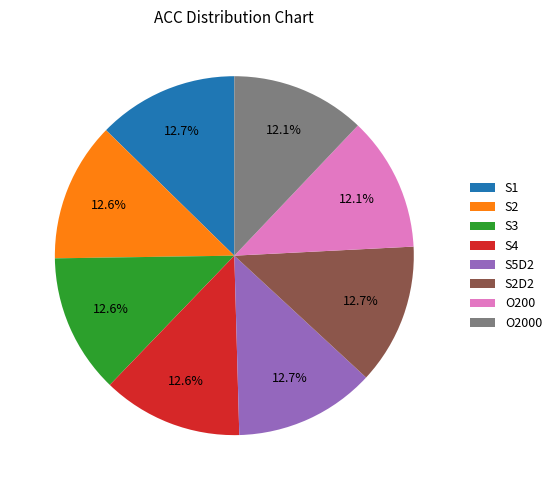

True or false: O2000 accounts for 1% of the total.

False